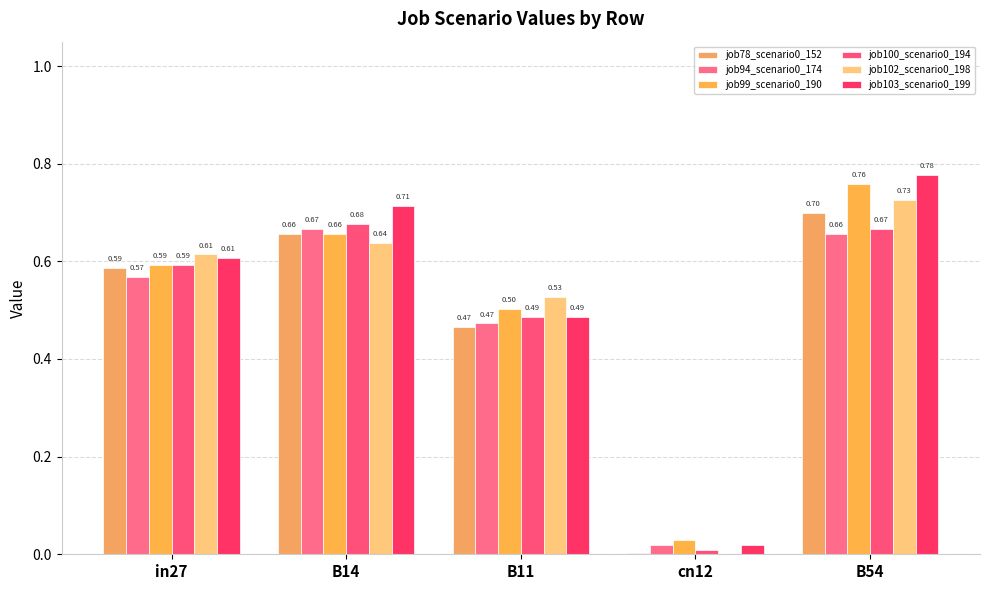

What is the sum of all job99_scenario0_190 values?

2.5